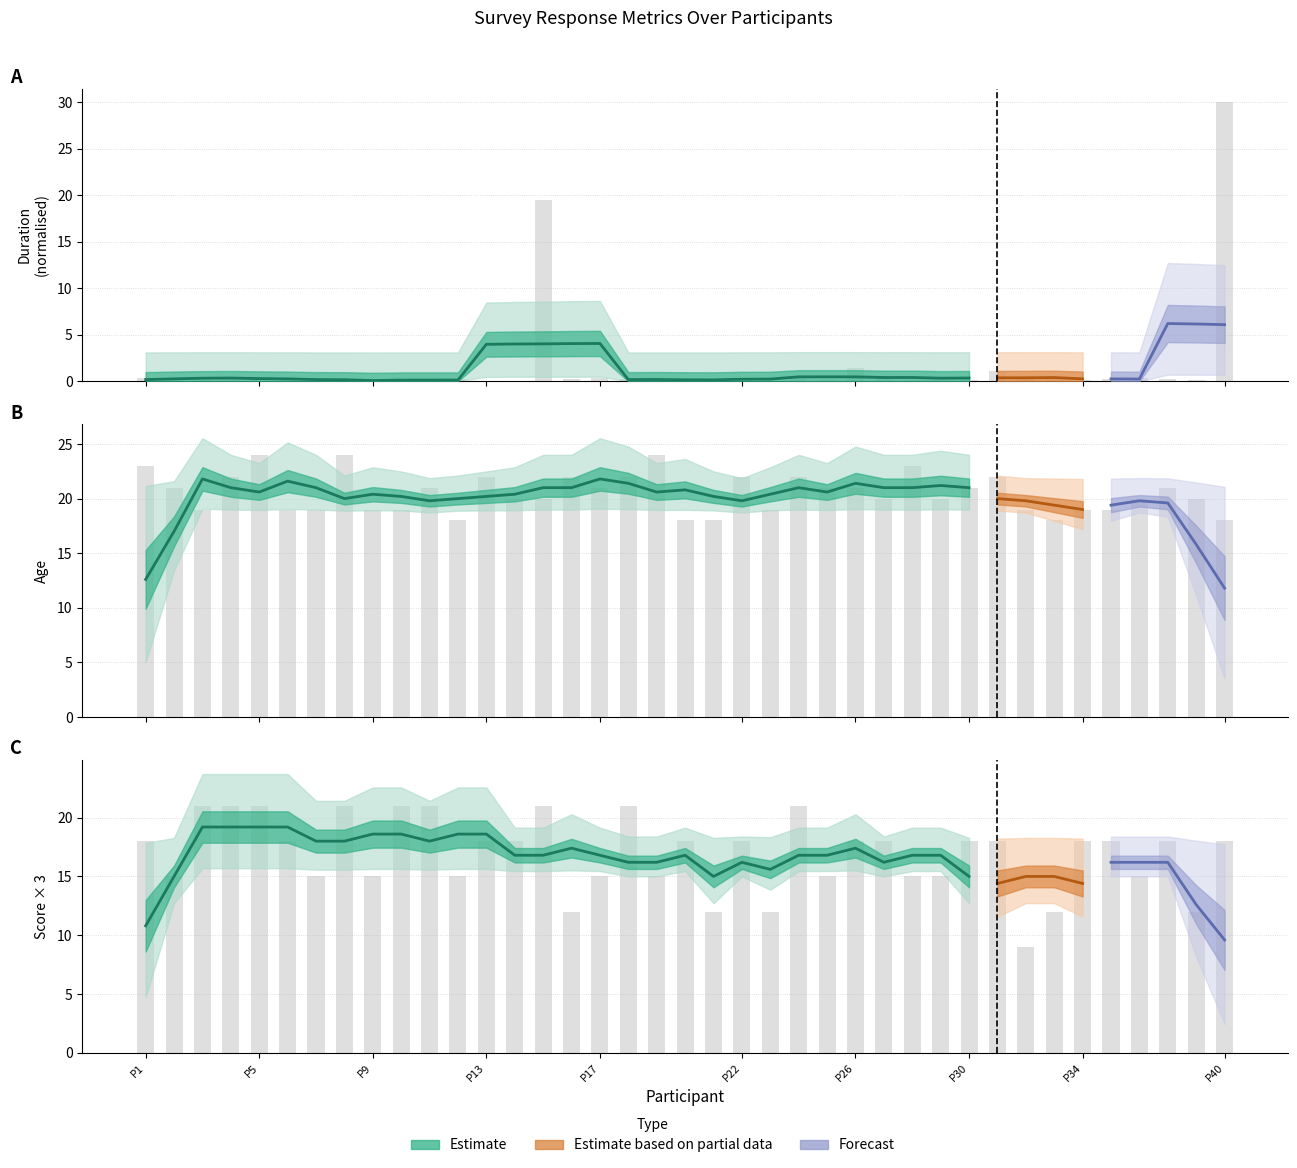

Count the number of categories in the chart.

39